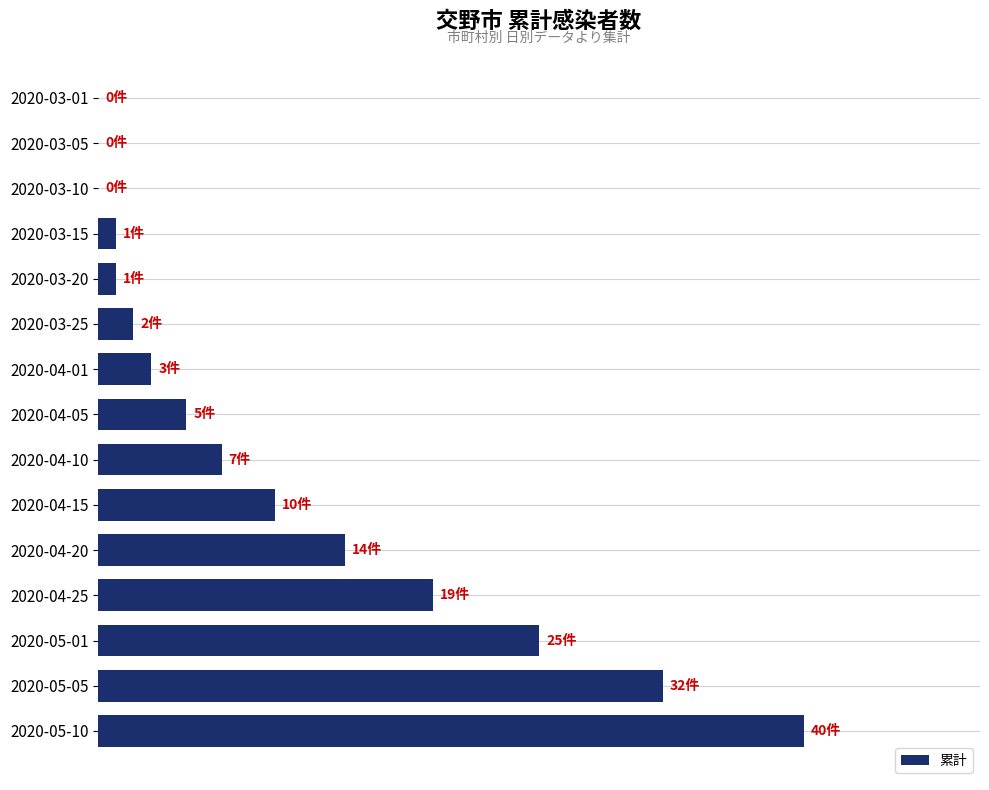

Are the bars horizontal?

Yes